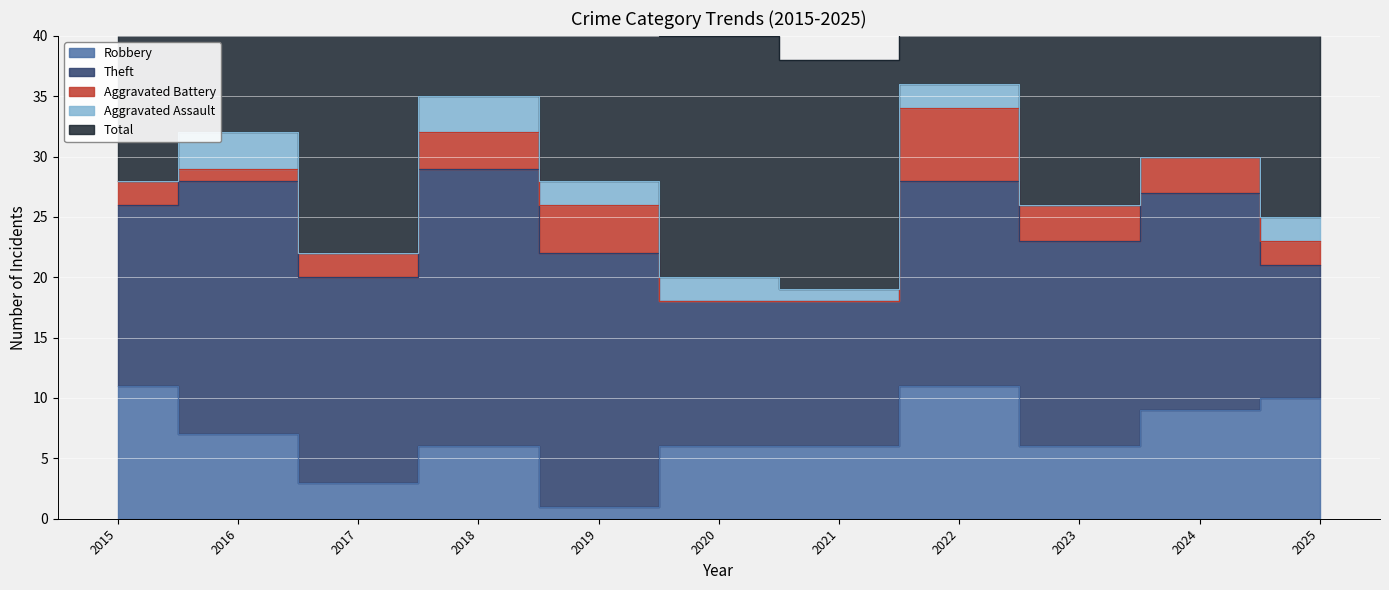

True or false: Theft and Aggravated Battery cross at least once.

False